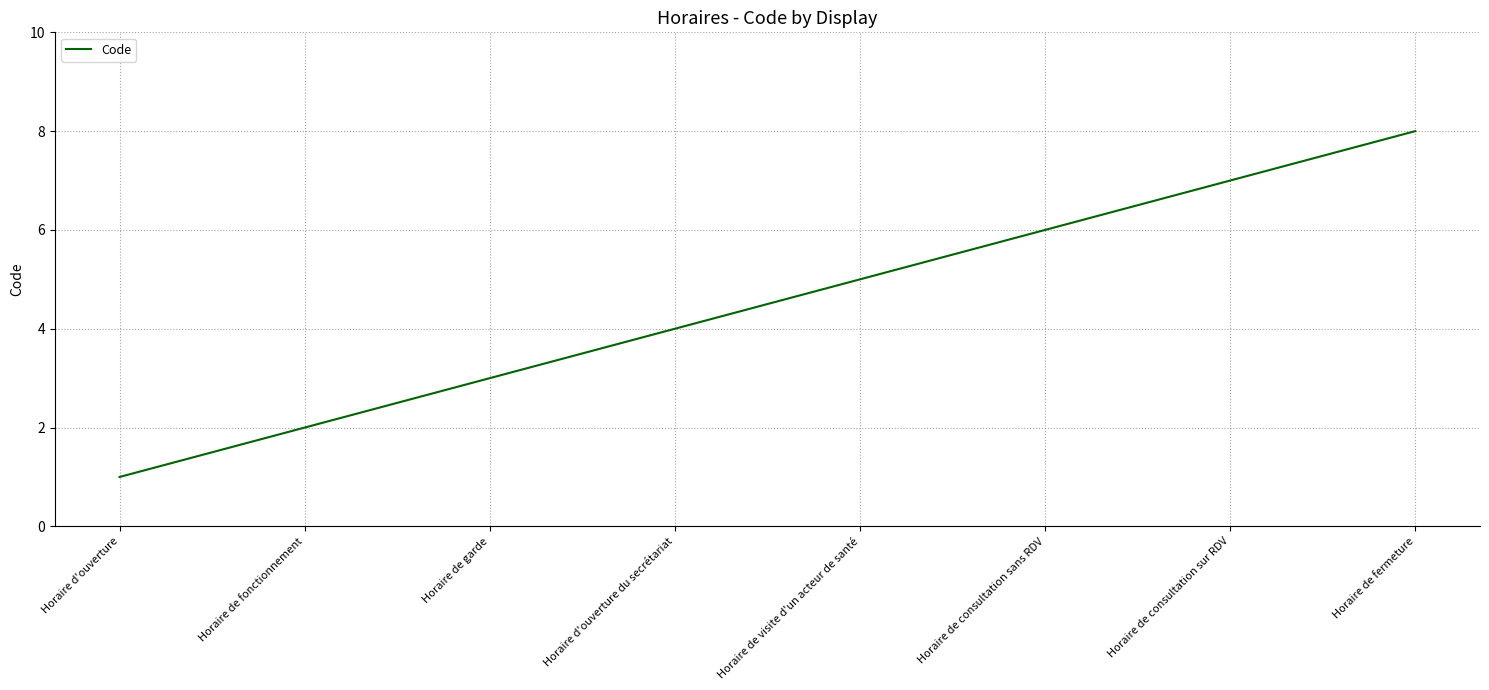

Count the number of data series in this chart.

1